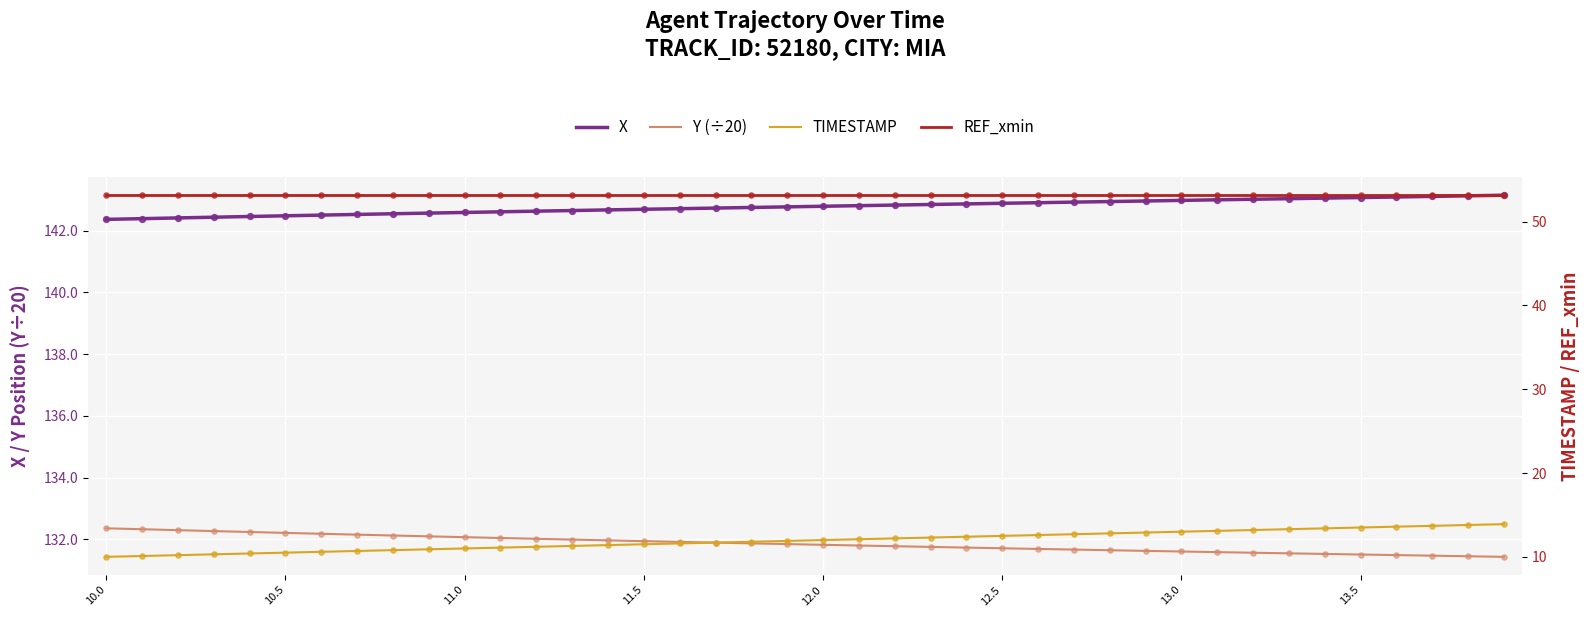

Which series reaches the maximum Y coordinate?

X